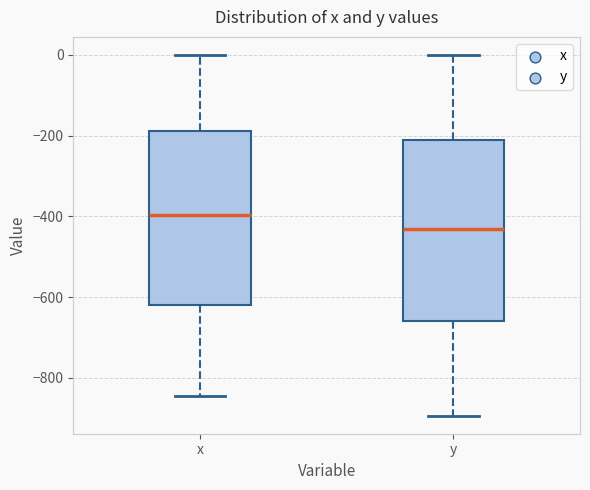

Where does the median line of the box for x sit on the y-axis? The values are not printed on the chart, so give them approximately, as read against the axis.

-400